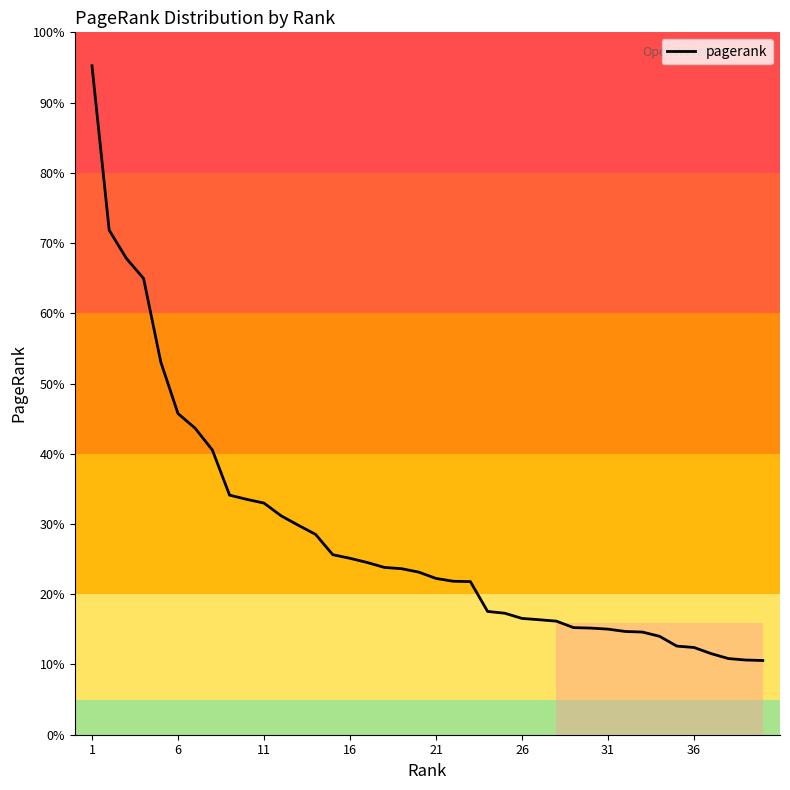

Is this an area chart (filled region under the line)?

Yes